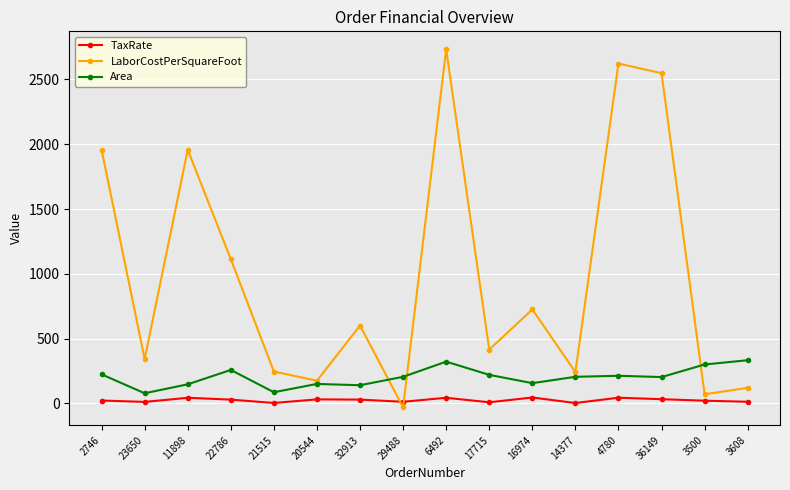

What position from the right is 23650?

15